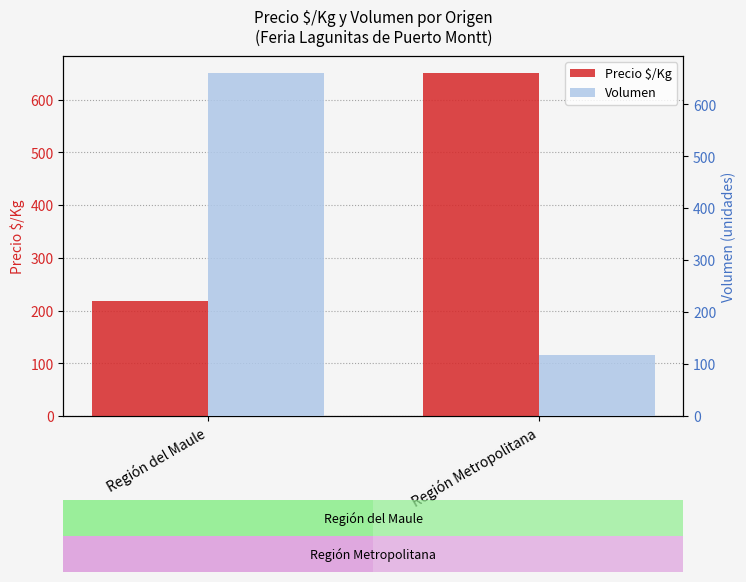

What is the minimum value shown in the chart?

117